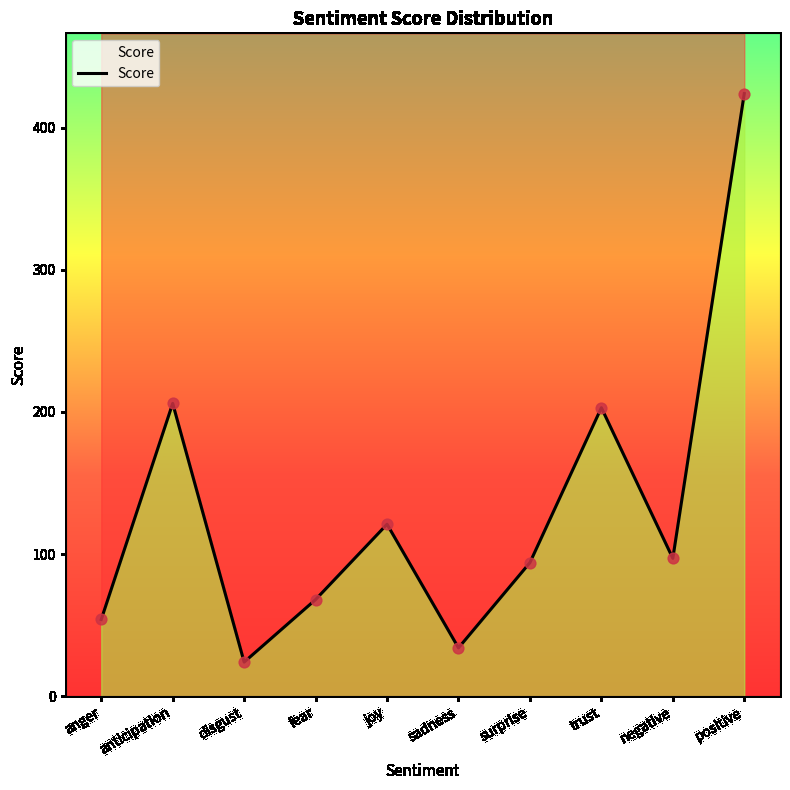

Approximately how many times larger is the value at disgust compared to sadness?

0.7